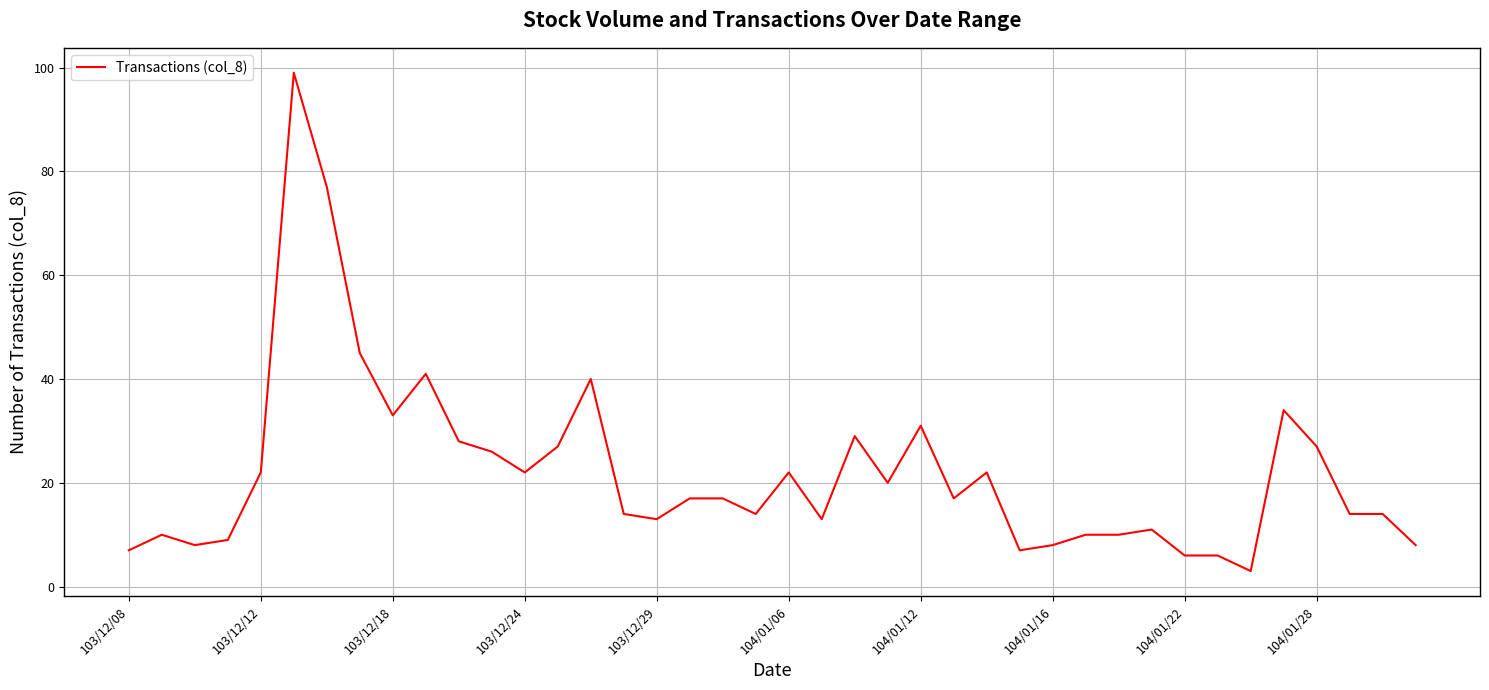

What is the average value?

22